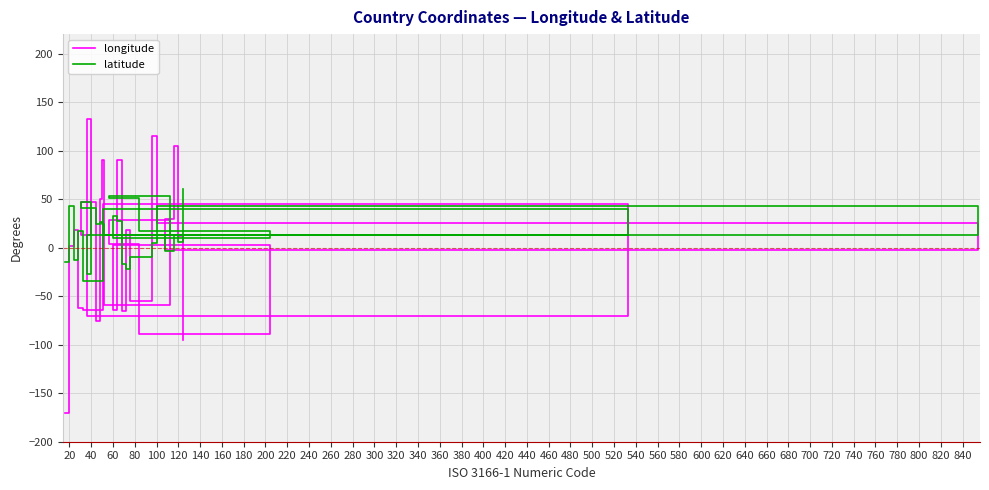

Reading left to right, what are all the values shown in this chart?

longitude: -170.0	1.5	18.5	-61.8	-64.0	45.0	-70.0	133.0	13.3	47.5	-76.0	50.5	90.0	-59.5	28.0	4.0	-88.8	2.2	-64.8	90.5	-65.0	18.0	-55.0	114.7	25.0	-2.0	30.0	105.0	12.0	-95.0
latitude: -14.3	42.5	-12.5	17.1	-34.0	40.0	12.5	-27.0	47.3	40.5	24.2	26.0	24.0	13.2	53.0	50.8	17.2	9.5	32.3	27.5	-17.0	-22.0	-10.0	4.5	43.0	13.0	-3.5	13.0	6.0	60.0